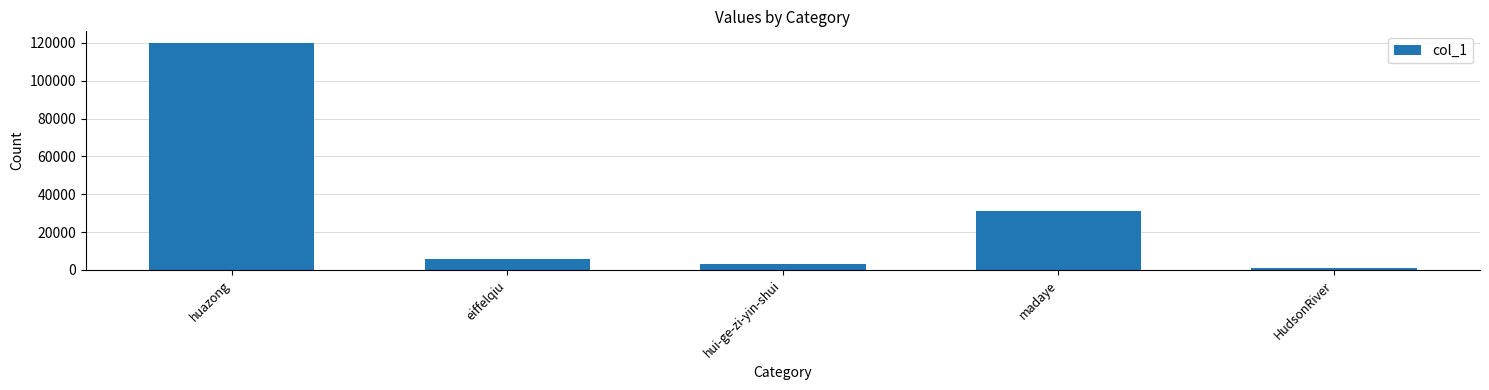

How many data points does each series have?

5